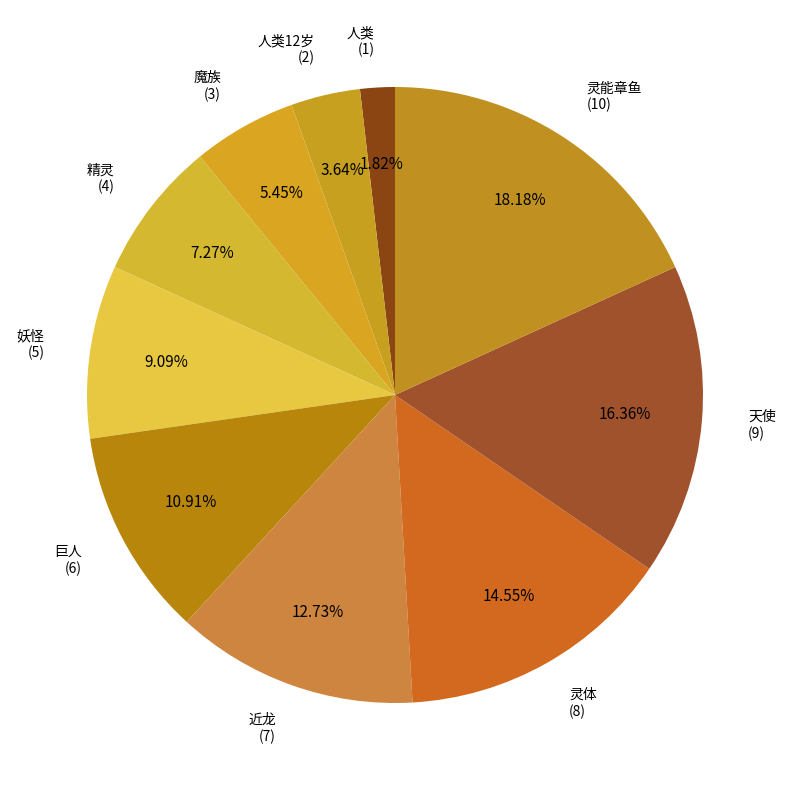

How much of the chart is everything except 精灵?

92.7%